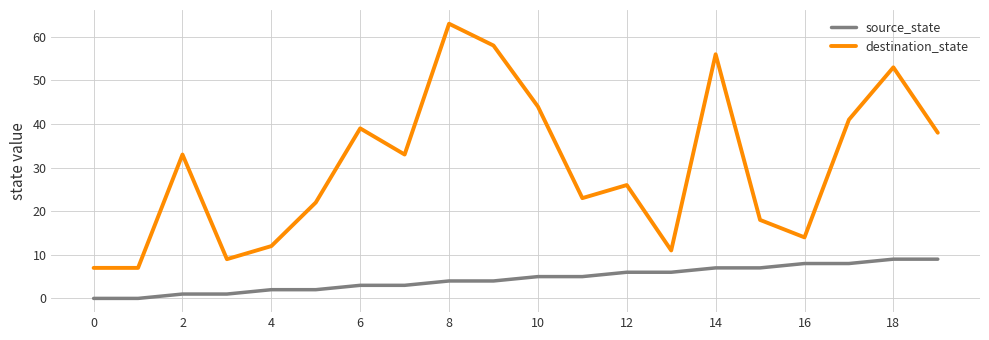

True or false: source_state and destination_state cross at least once.

False